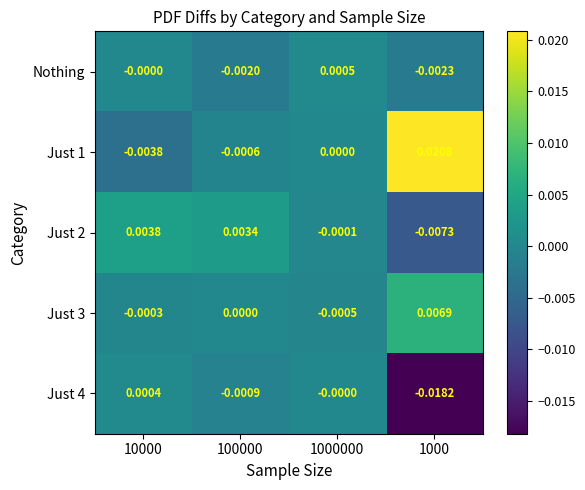

Is the value of Just 4 at 100000 greater than the value of Just 2 at 1000000?

No